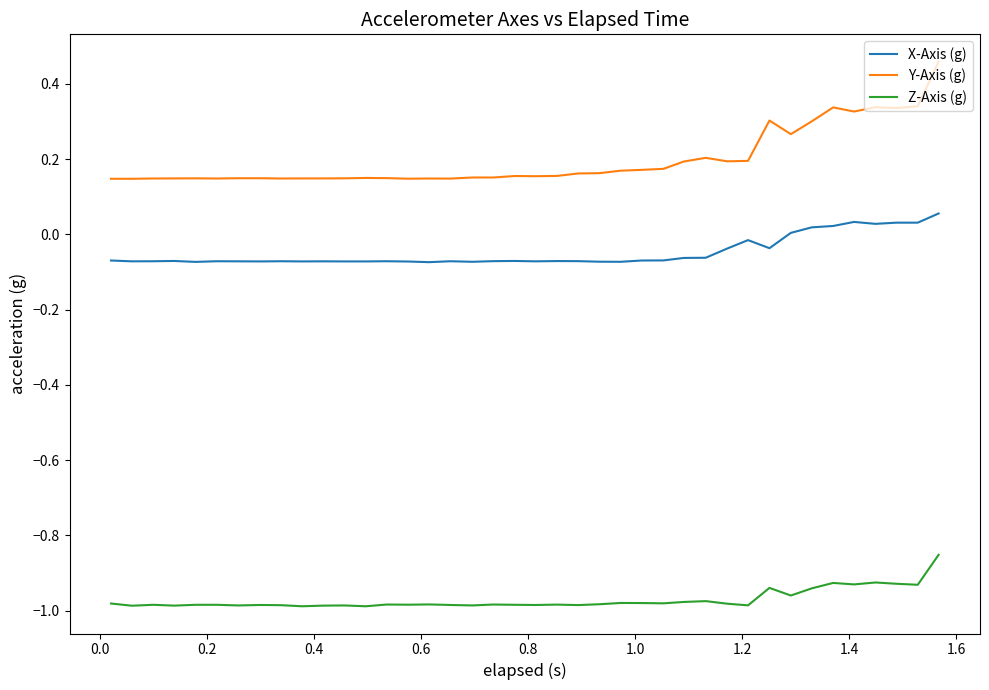

Which series has the largest range (max minus min)?

Y-Axis (g)